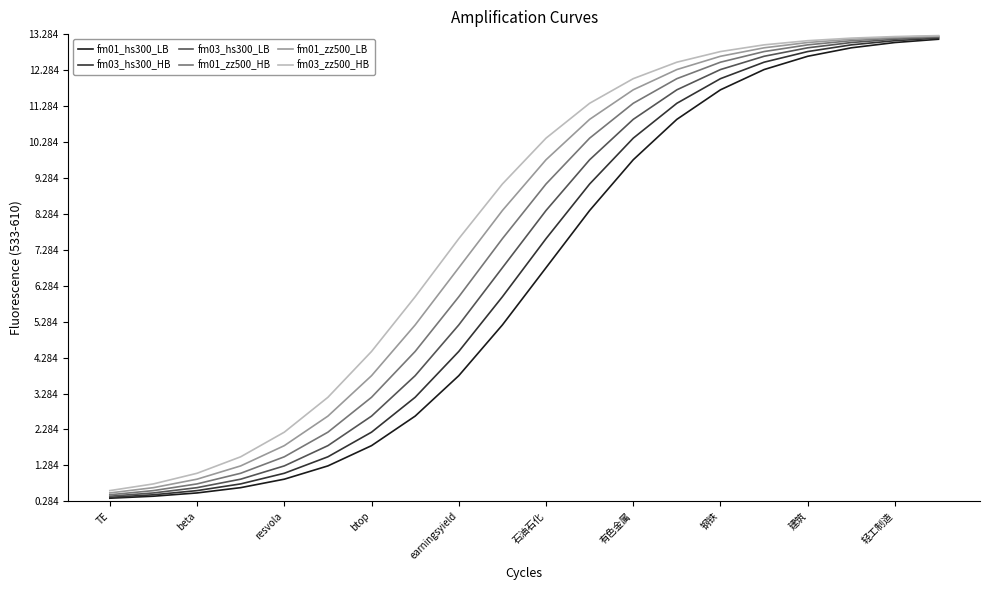

Reading right to left, extract all data points from this chart.

fm01_hs300_LB: 13.1	13.1	12.9	12.7	12.3	11.7	10.9	9.8	8.4	6.8	5.2	3.8	2.7	1.8	1.3	0.9	0.7	0.5	0.4	0.4
fm03_hs300_HB: 13.2	13.1	13.0	12.8	12.5	12.0	11.4	10.4	9.1	7.6	6.0	4.5	3.2	2.2	1.5	1.1	0.8	0.6	0.5	0.4
fm03_hs300_LB: 13.2	13.1	13.1	12.9	12.7	12.3	11.7	10.9	9.8	8.4	6.8	5.2	3.8	2.7	1.8	1.3	0.9	0.7	0.5	0.4
fm01_zz500_HB: 13.2	13.2	13.1	13.0	12.8	12.5	12.0	11.4	10.4	9.1	7.6	6.0	4.5	3.2	2.2	1.5	1.1	0.8	0.6	0.5
fm01_zz500_LB: 13.2	13.2	13.1	13.1	12.9	12.7	12.3	11.7	10.9	9.8	8.4	6.8	5.2	3.8	2.7	1.8	1.3	0.9	0.7	0.5
fm03_zz500_HB: 13.2	13.2	13.2	13.1	13.0	12.8	12.5	12.0	11.4	10.4	9.1	7.6	6.0	4.5	3.2	2.2	1.5	1.1	0.8	0.6